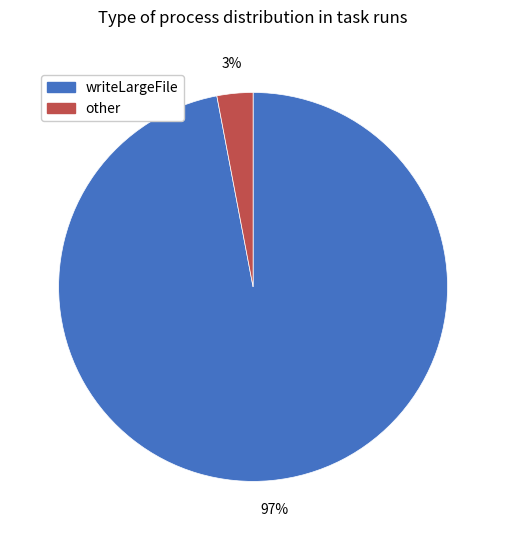

Combined, do writeLargeFile and other account for over 50%?

Yes